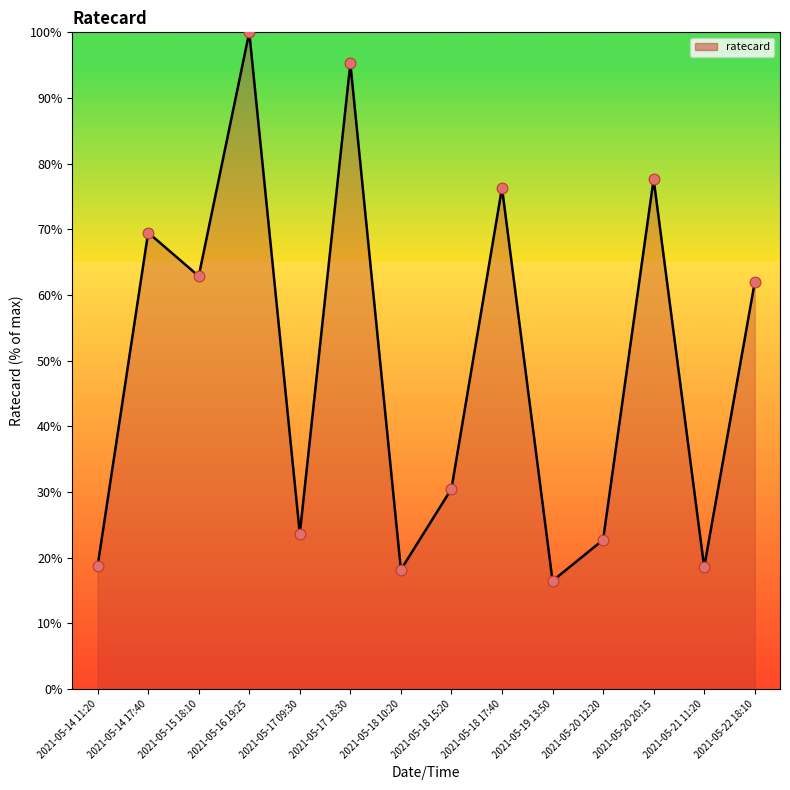

Which has a higher value, 2021-05-17 09:30 or 2021-05-19 13:50?

2021-05-17 09:30